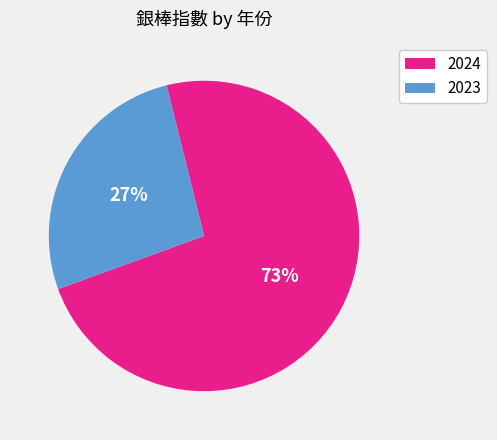

Is it true that 2023 is 20% of the pie?

False